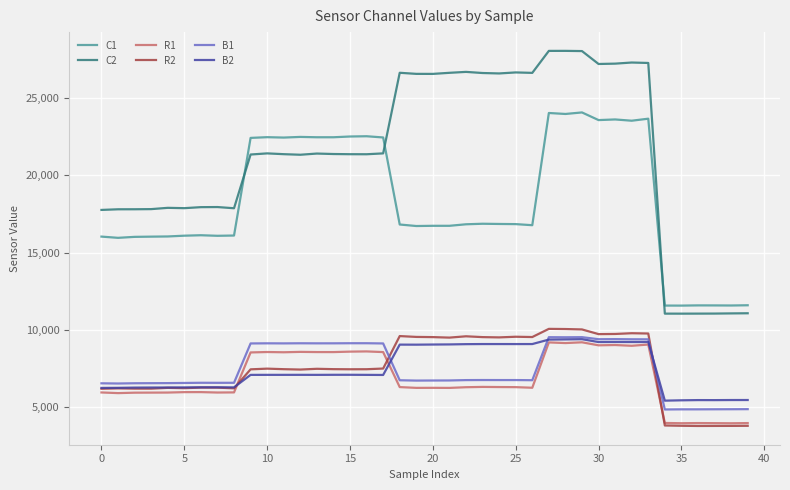

What is the highest value of the R2 series?

10058